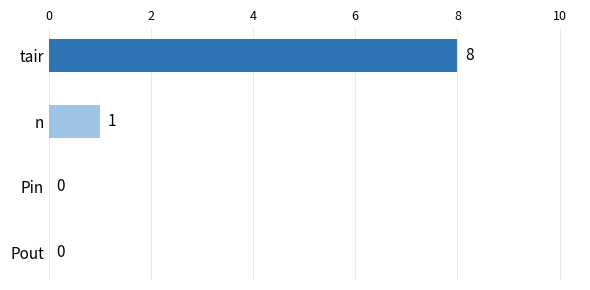

What is the average value?

2